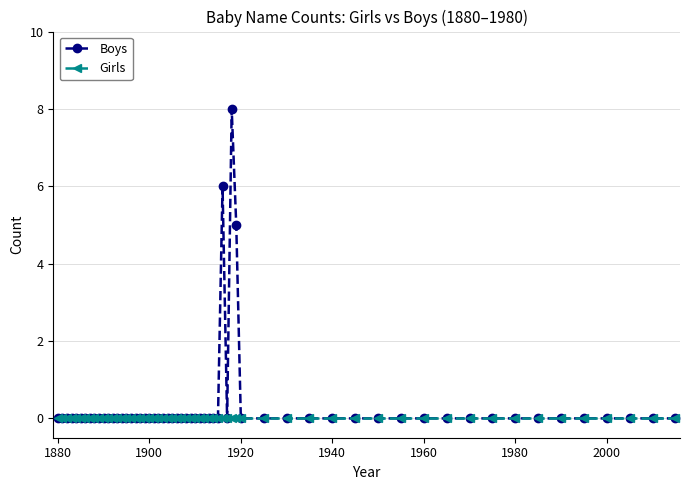

Which series has the largest range (max minus min)?

Boys